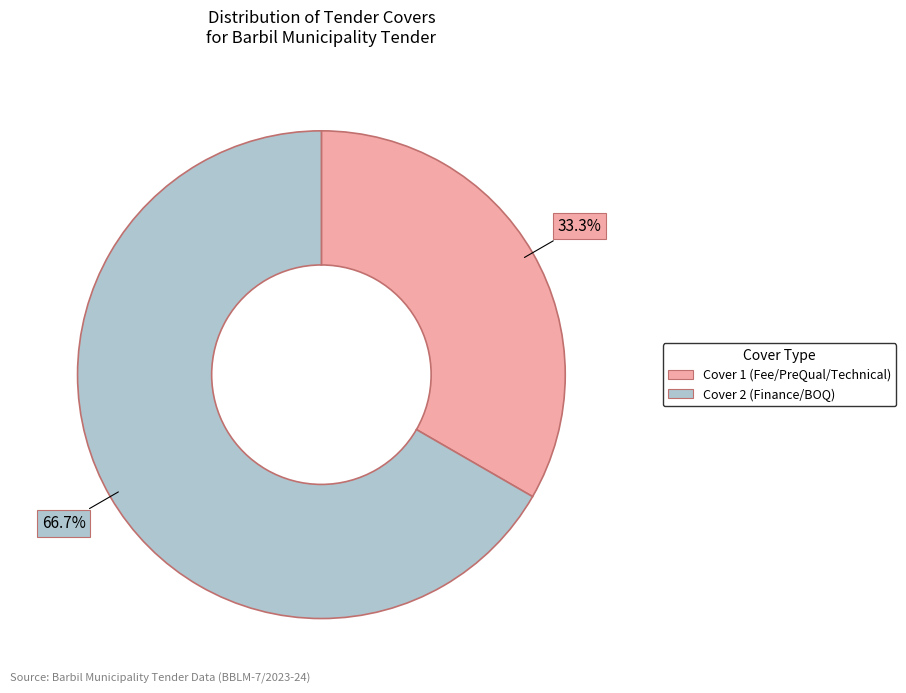

Is it true that Cover 1 is 33% of the pie?

True